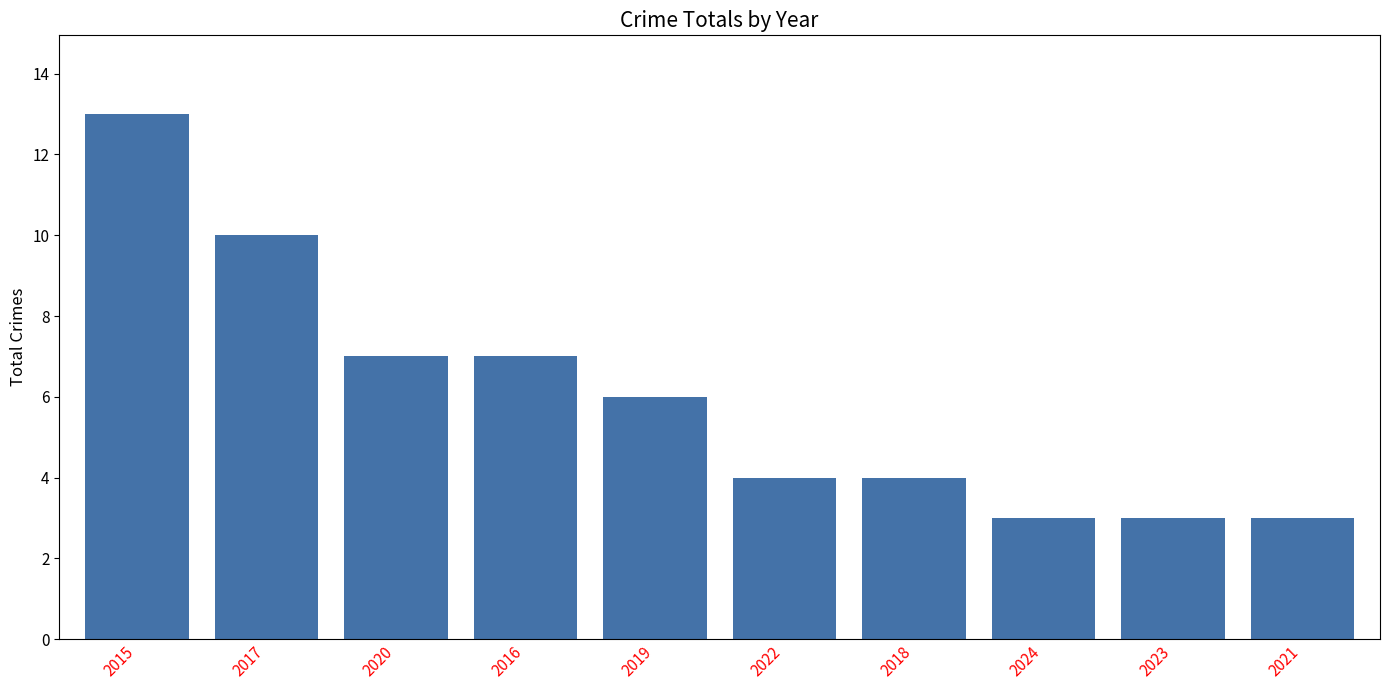

Approximately how many times larger is the value at 2022 compared to 2020?

0.6